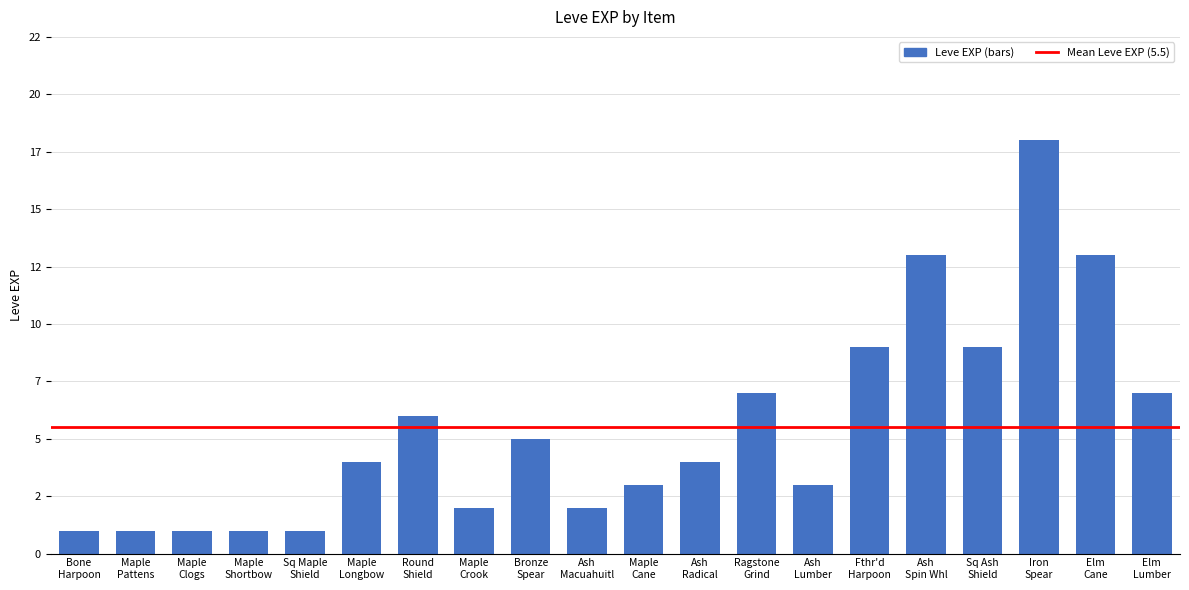

Does the chart contain any negative values?

No